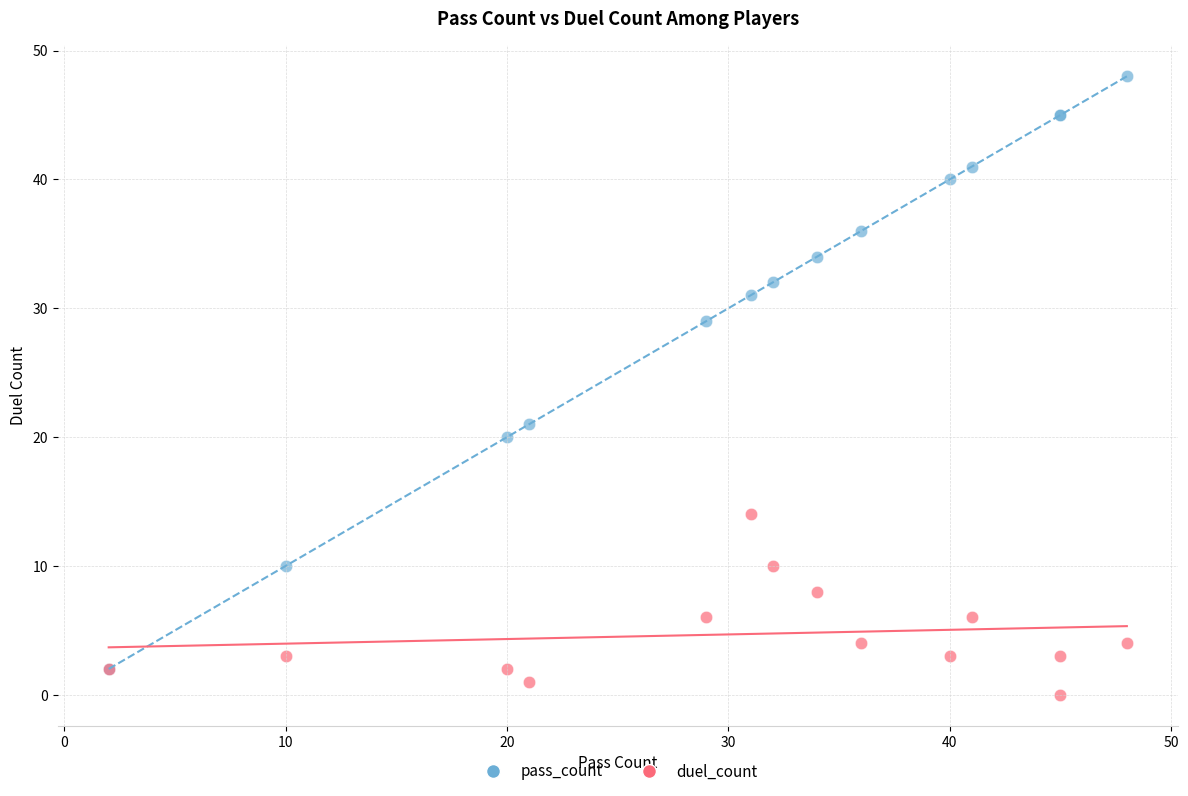

Which series contains the lowest Y value?

duel_count